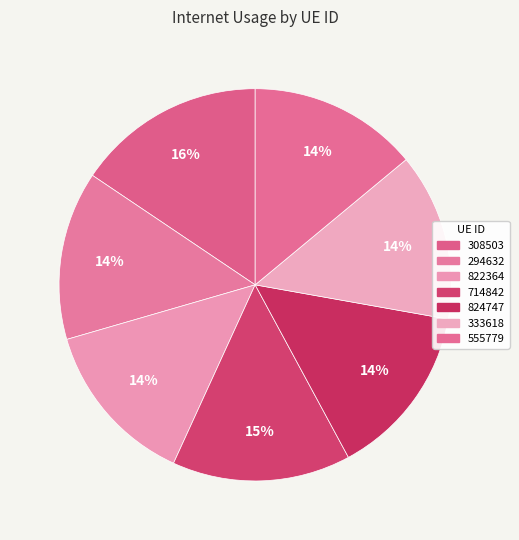

How many segments does this pie chart have?

7